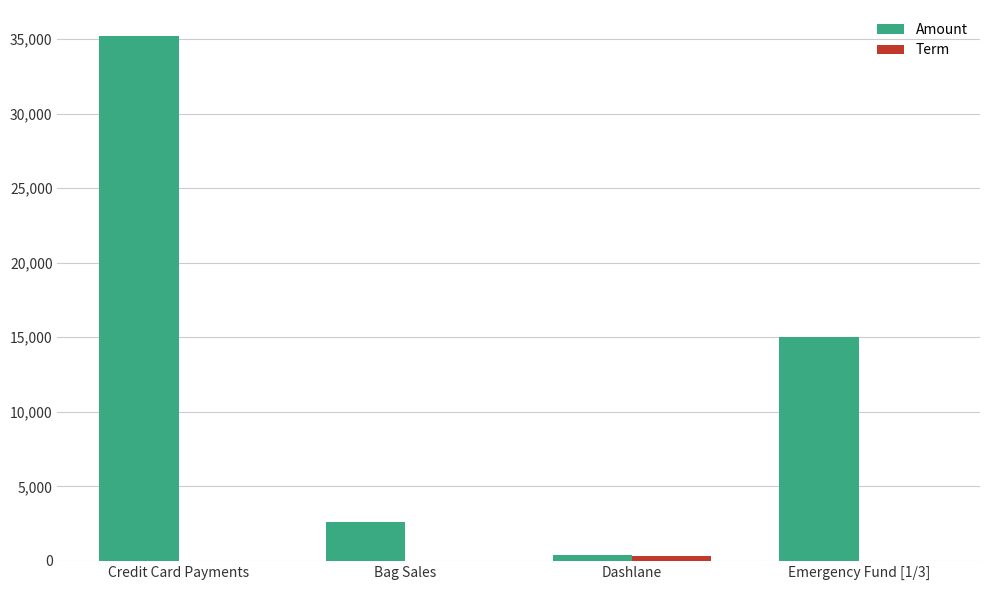

What is the sum of all Amount values?

53213.4